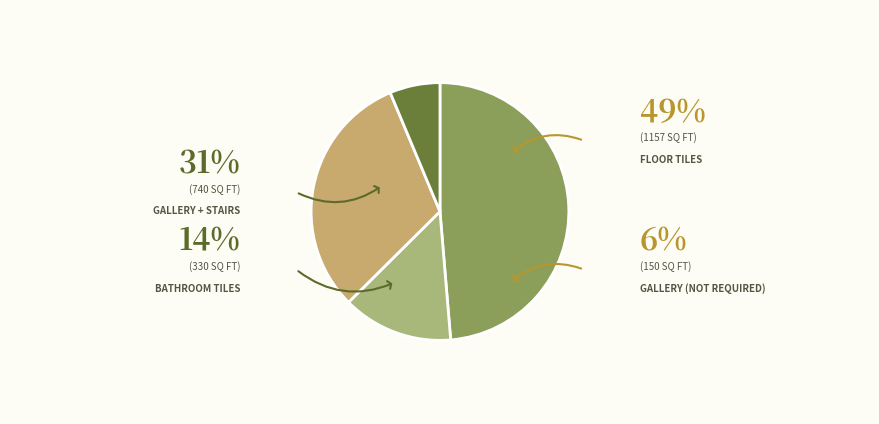

Count the number of slices in the pie.

4